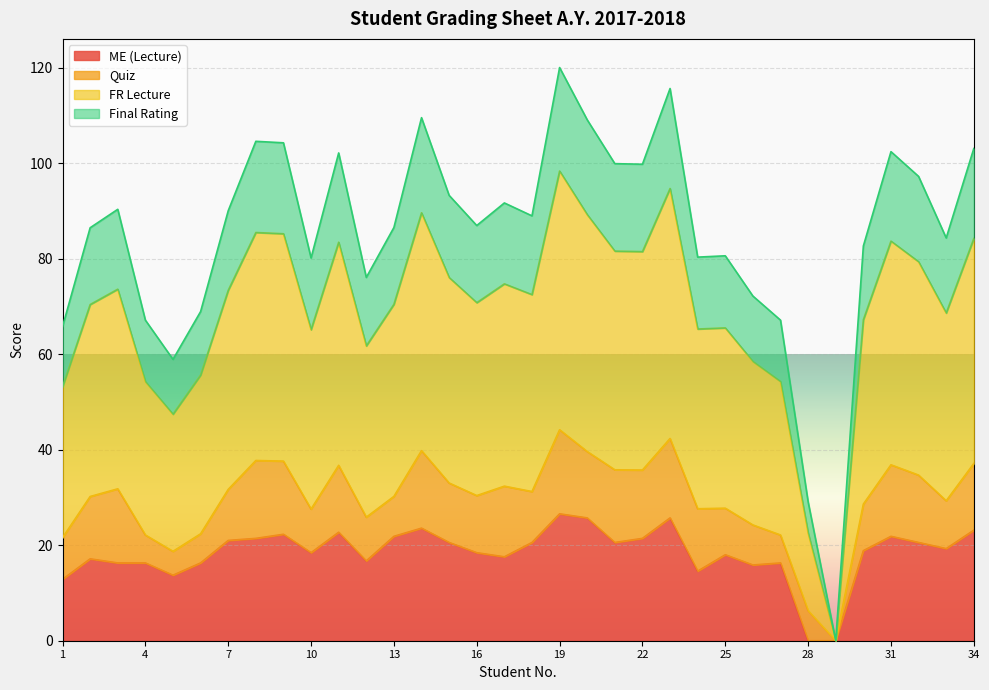

What is the total value across all series at 10?

80.1